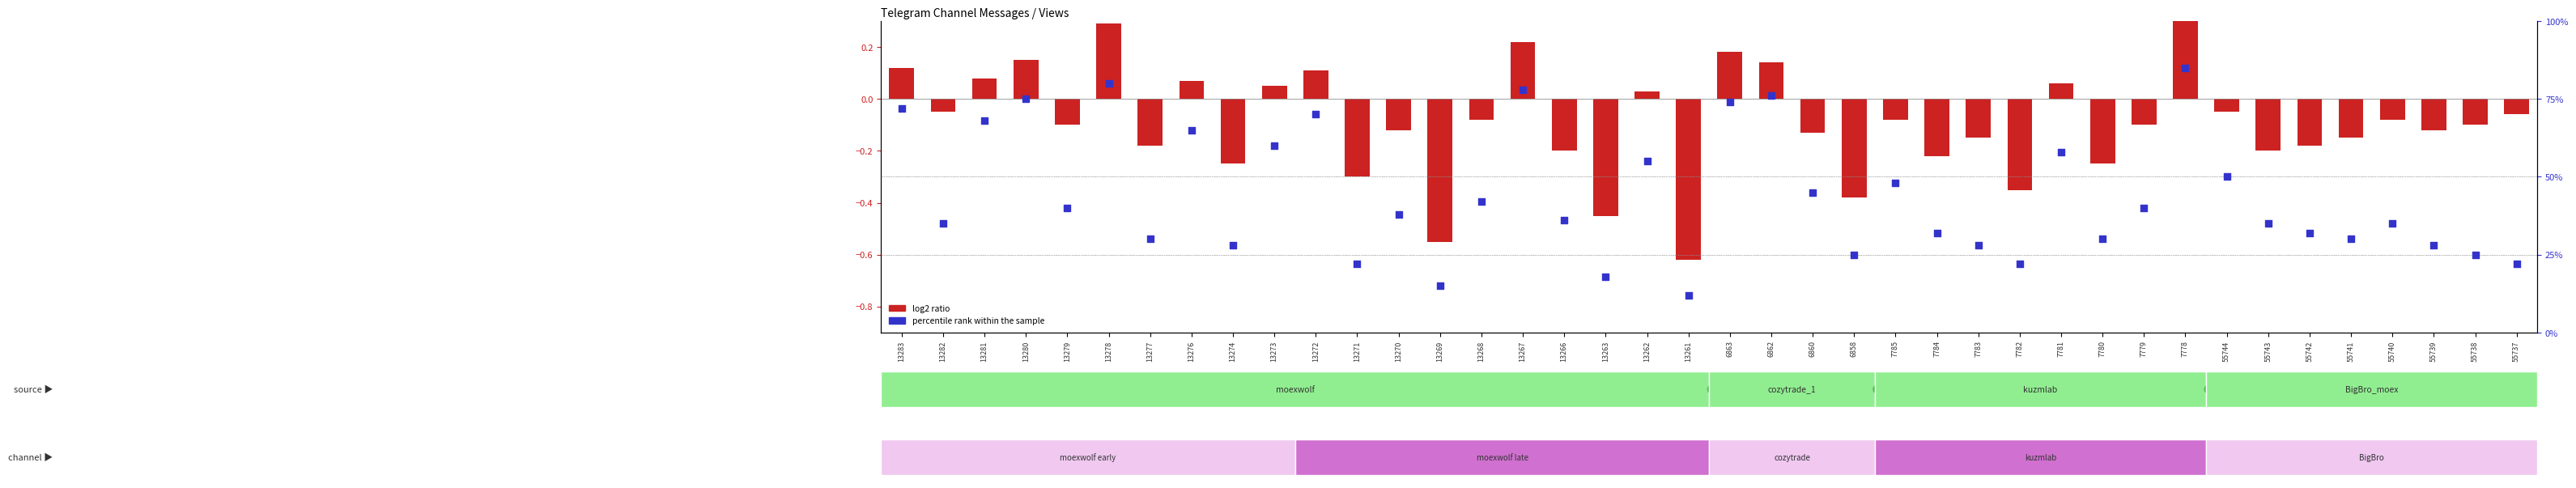

Which series has the largest Y range (max minus min)?

percentile rank within the sample